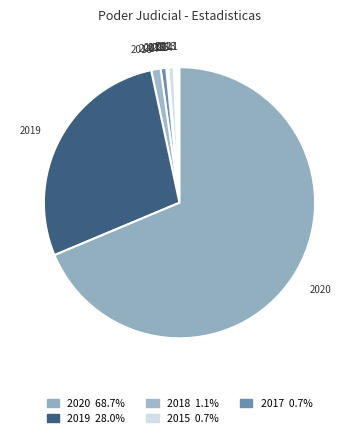

Which category has the biggest portion of the pie?

2020